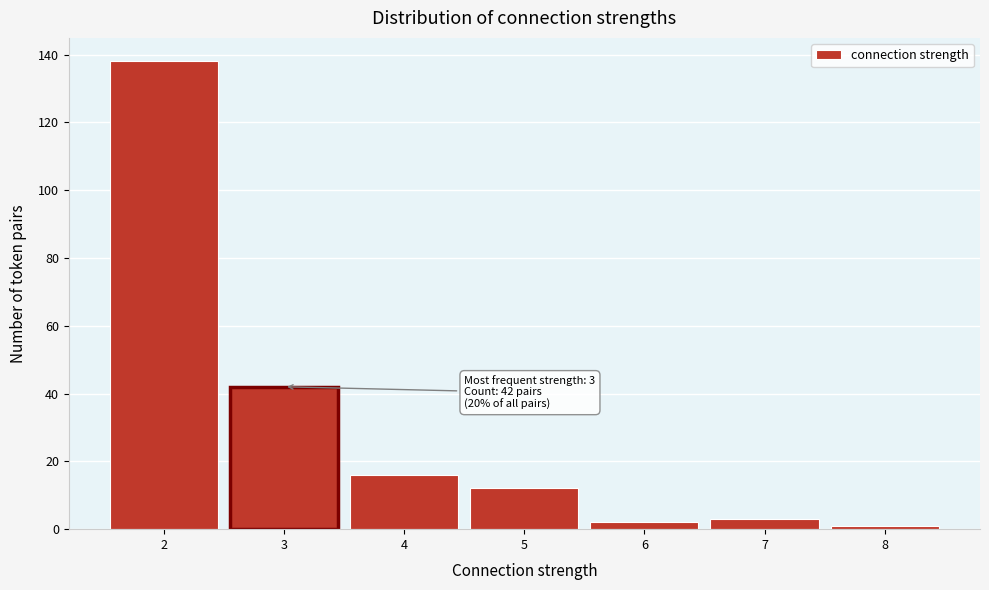

Over which range of the x-axis is the bar tallest?

1.5 to 2.5